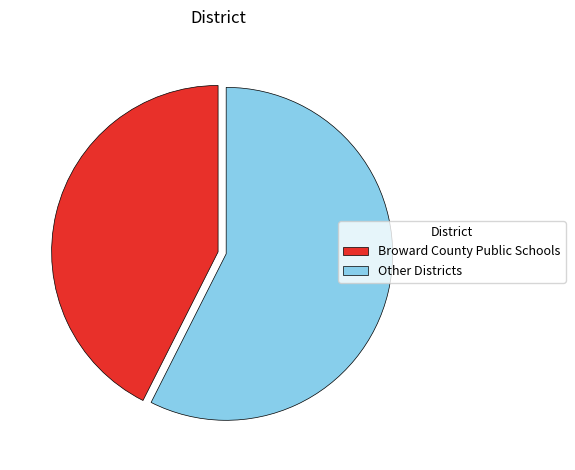

Is it true that Other Districts is 50% of the pie?

False